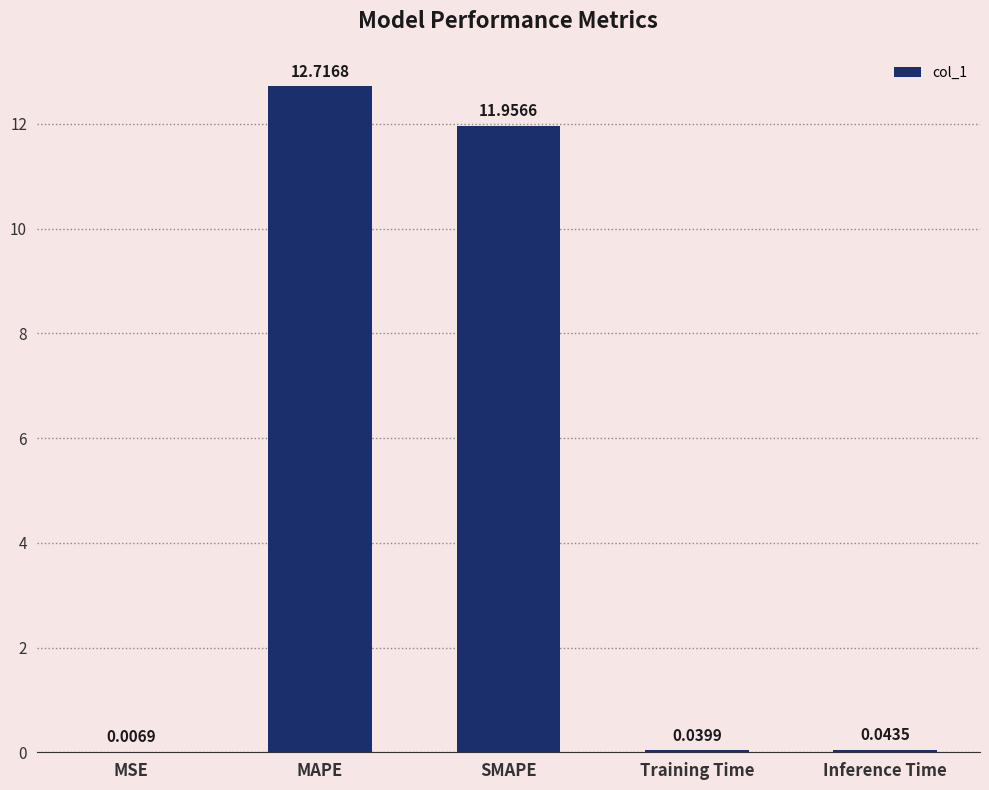

What is the sum of all values?

24.8